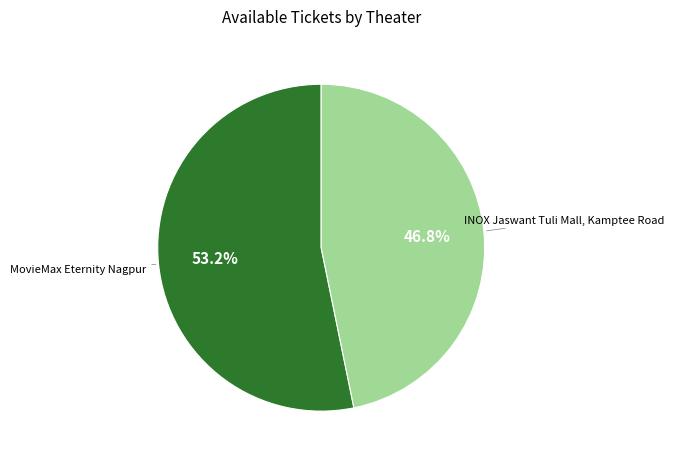

Is there a majority slice in this chart?

Yes